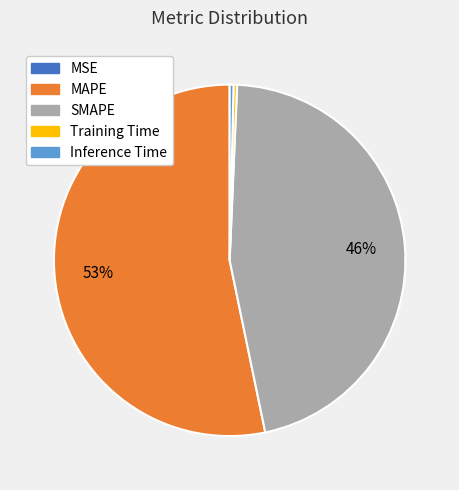

What is the majority slice?

MAPE